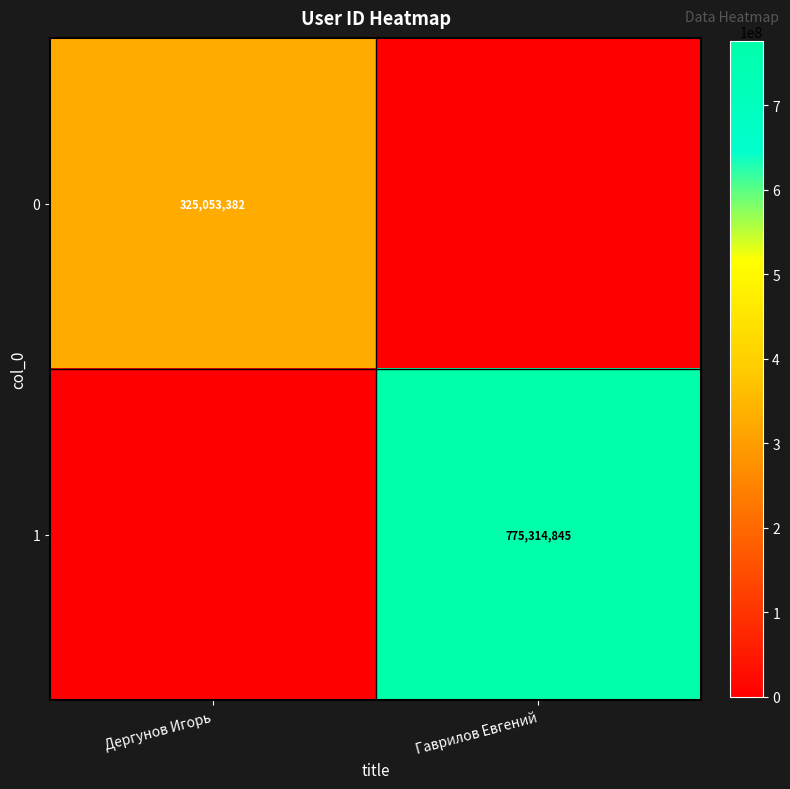

True or false: 0 has a value of 325053382 at Дергунов Игорь.

True